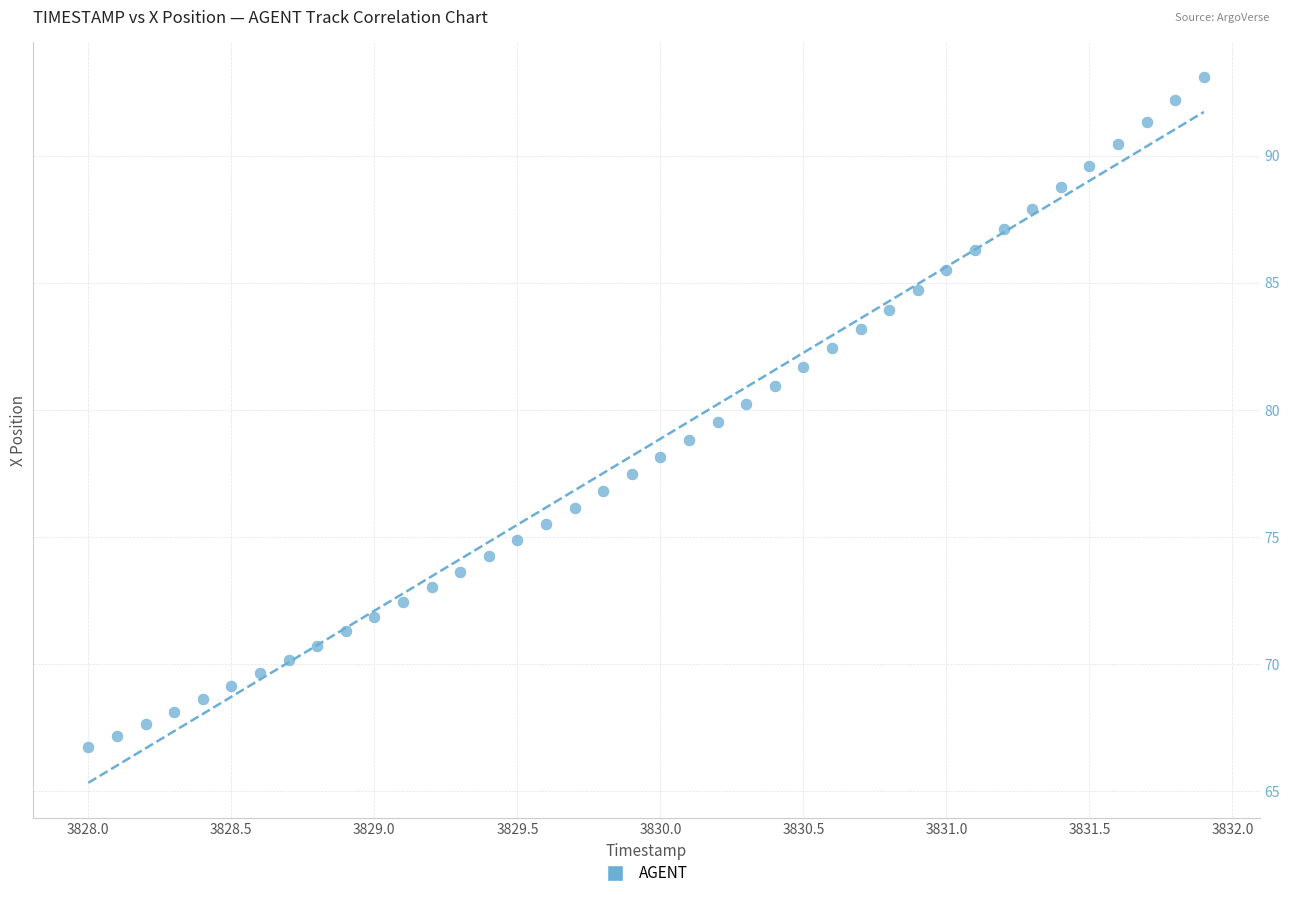

What is the range of X values (max minus min)?

3.9